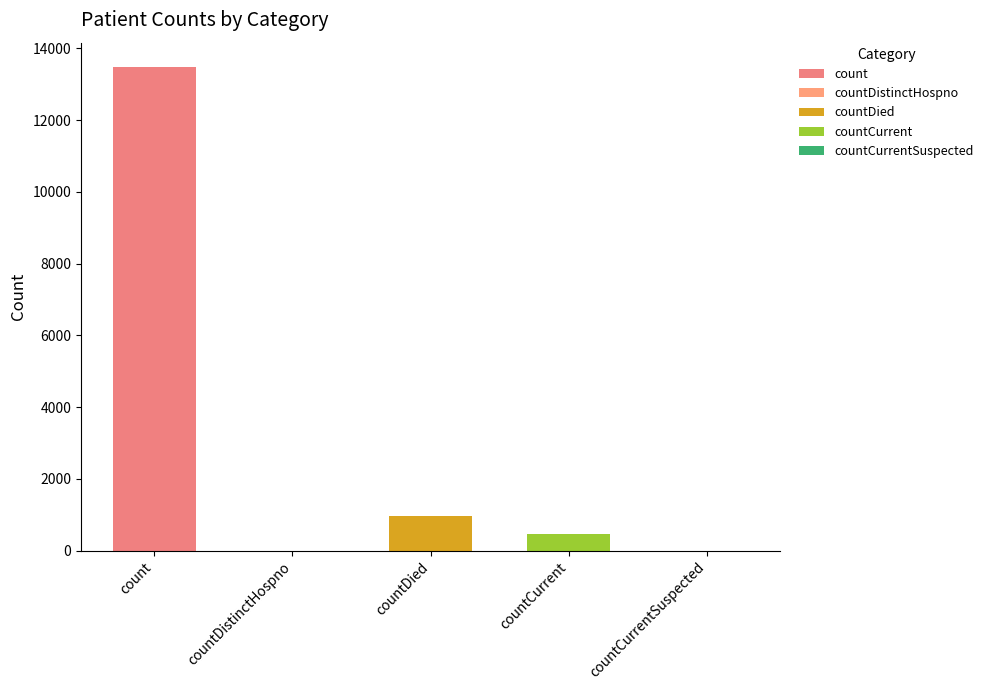

What is the sum of all values?

14914